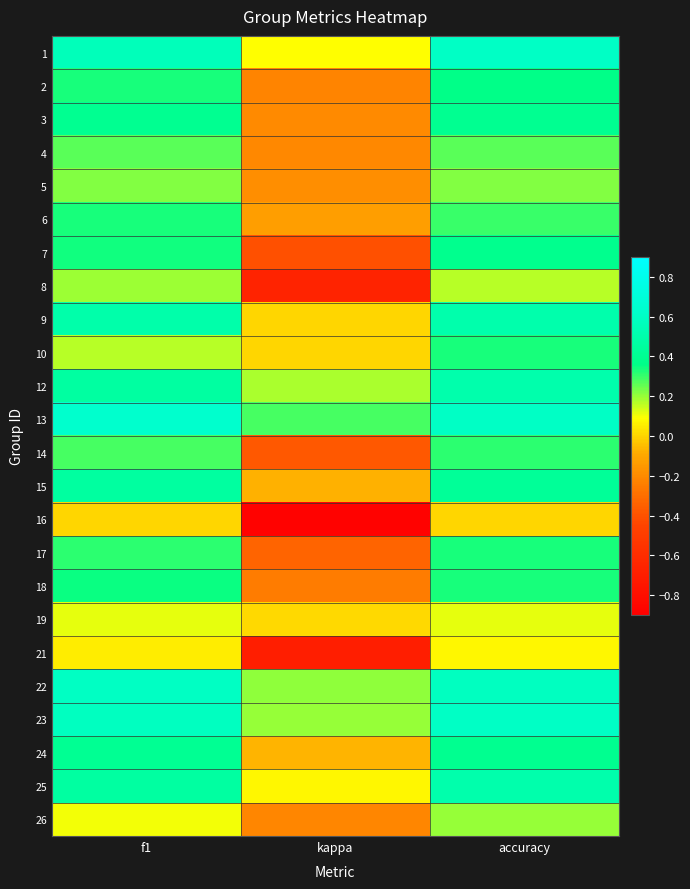

Reading right to left, what are all the values shown in this chart?

1: accuracy=0.6	kappa=0.1	f1=0.6
2: accuracy=0.4	kappa=-0.2	f1=0.3
3: accuracy=0.4	kappa=-0.2	f1=0.4
4: accuracy=0.3	kappa=-0.2	f1=0.3
5: accuracy=0.2	kappa=-0.2	f1=0.2
6: accuracy=0.3	kappa=-0.1	f1=0.3
7: accuracy=0.4	kappa=-0.4	f1=0.3
8: accuracy=0.2	kappa=-0.7	f1=0.2
9: accuracy=0.5	kappa=0.0	f1=0.5
10: accuracy=0.3	kappa=0.0	f1=0.2
12: accuracy=0.5	kappa=0.2	f1=0.5
13: accuracy=0.6	kappa=0.3	f1=0.6
14: accuracy=0.3	kappa=-0.4	f1=0.3
15: accuracy=0.4	kappa=-0.1	f1=0.5
16: accuracy=0.0	kappa=-0.9	f1=0.0
17: accuracy=0.3	kappa=-0.3	f1=0.3
18: accuracy=0.3	kappa=-0.2	f1=0.3
19: accuracy=0.1	kappa=0.0	f1=0.1
21: accuracy=0.1	kappa=-0.7	f1=0.1
22: accuracy=0.6	kappa=0.2	f1=0.6
23: accuracy=0.6	kappa=0.2	f1=0.6
24: accuracy=0.4	kappa=-0.1	f1=0.4
25: accuracy=0.5	kappa=0.1	f1=0.5
26: accuracy=0.2	kappa=-0.2	f1=0.1